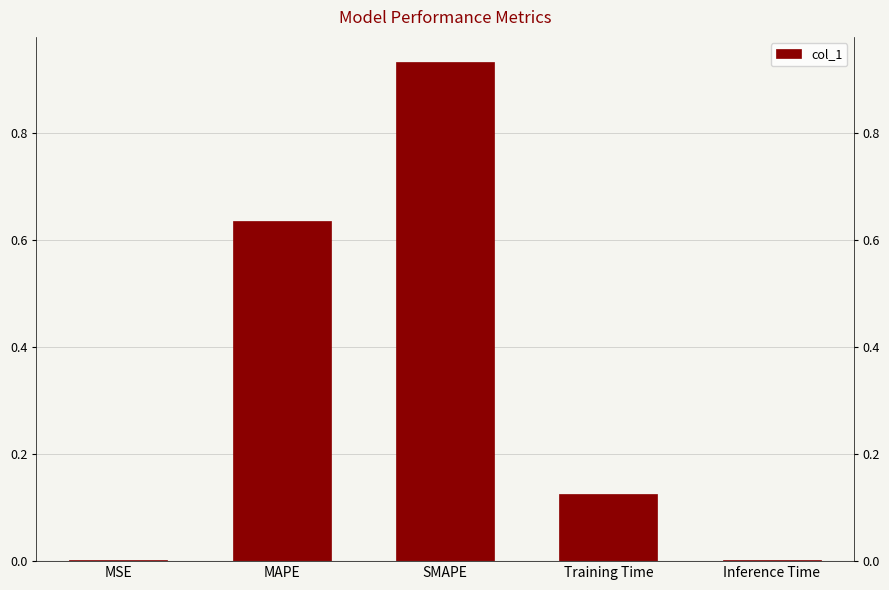

What is the change in value from MSE to Training Time?

+0.1